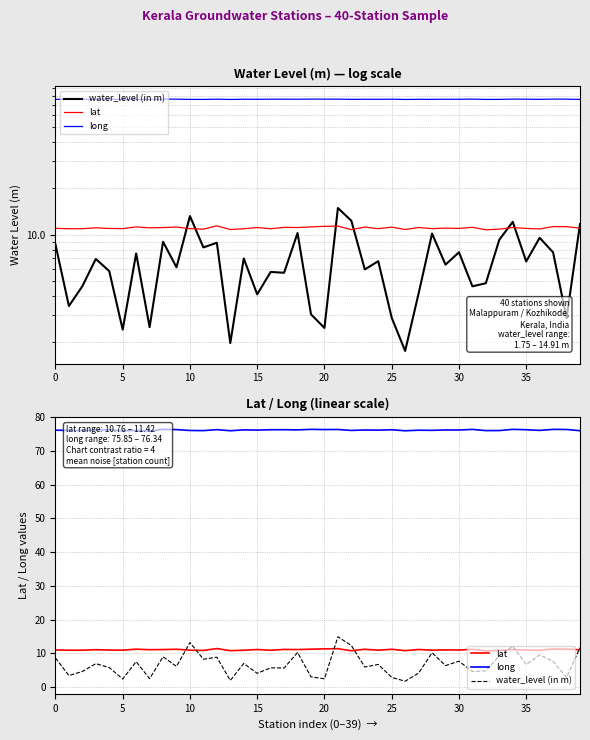

Reading left to right, transcribe all the data shown in this chart.

water_level (in m): 8.7	3.4	4.6	7.0	5.8	2.4	7.5	2.5	9.0	6.1	13.2	8.3	8.9	2.0	7.0	4.1	5.7	5.7	10.2	3.0	2.5	14.9	12.3	5.9	6.7	2.9	1.8	4.1	10.2	6.4	7.7	4.6	4.8	9.3	12.1	6.7	9.5	7.7	2.9	11.7
lat: 11.0	10.9	10.9	11.1	11.0	10.9	11.2	11.1	11.1	11.2	10.9	10.9	11.4	10.8	10.9	11.1	10.9	11.2	11.1	11.2	11.3	11.4	10.8	11.2	10.9	11.2	10.8	11.1	10.9	11.0	11.0	11.2	10.8	10.9	11.1	11.0	10.9	11.3	11.3	11.0
long: 76.1	76.0	76.0	76.1	76.2	75.9	76.0	75.8	76.3	76.3	76.0	76.0	76.2	75.9	76.2	76.1	76.2	76.2	76.2	76.3	76.3	76.3	76.0	76.2	76.1	76.2	75.9	76.1	76.0	76.2	76.1	76.3	76.0	76.0	76.3	76.2	76.0	76.3	76.3	75.9